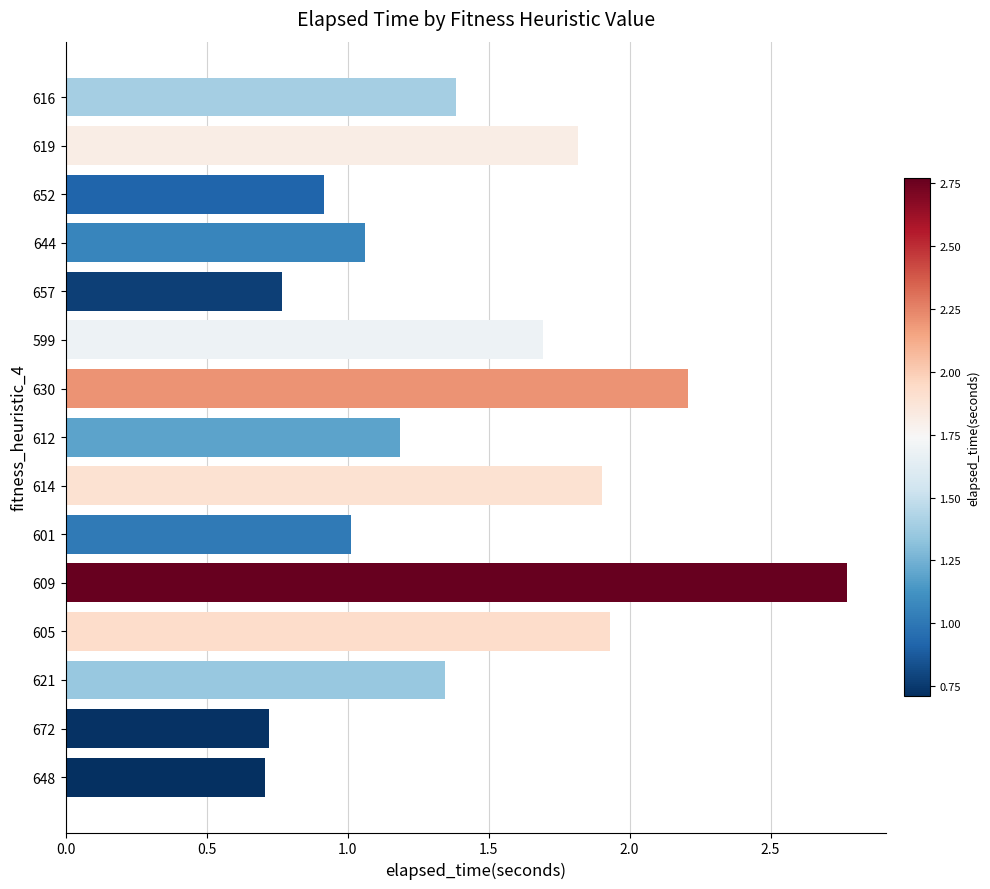

Approximately how many times larger is the value at 619 compared to 644?

1.7